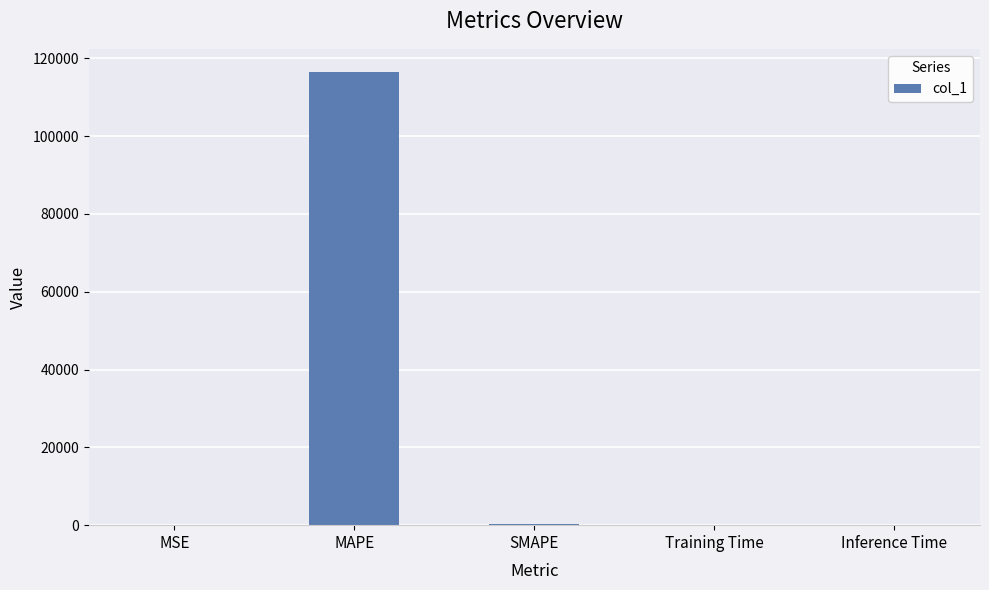

How many series are shown in this chart?

1